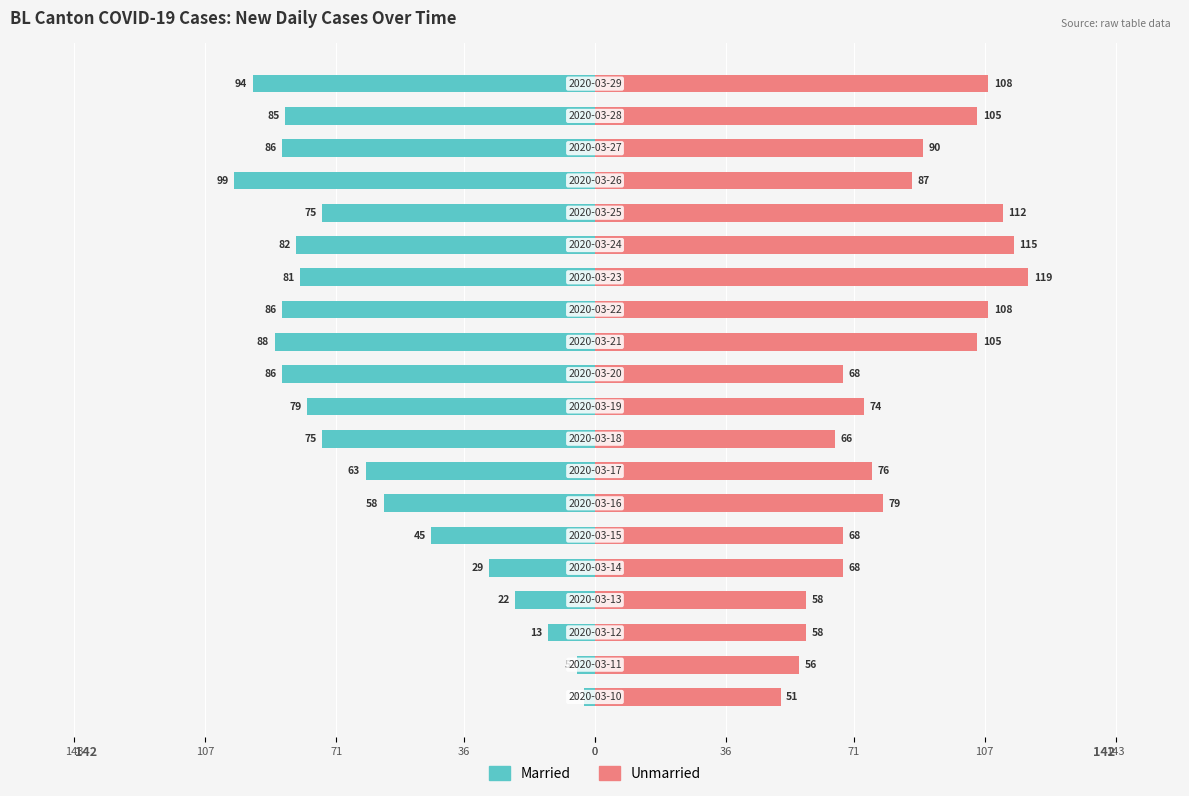

Does the chart contain any negative values?

Yes